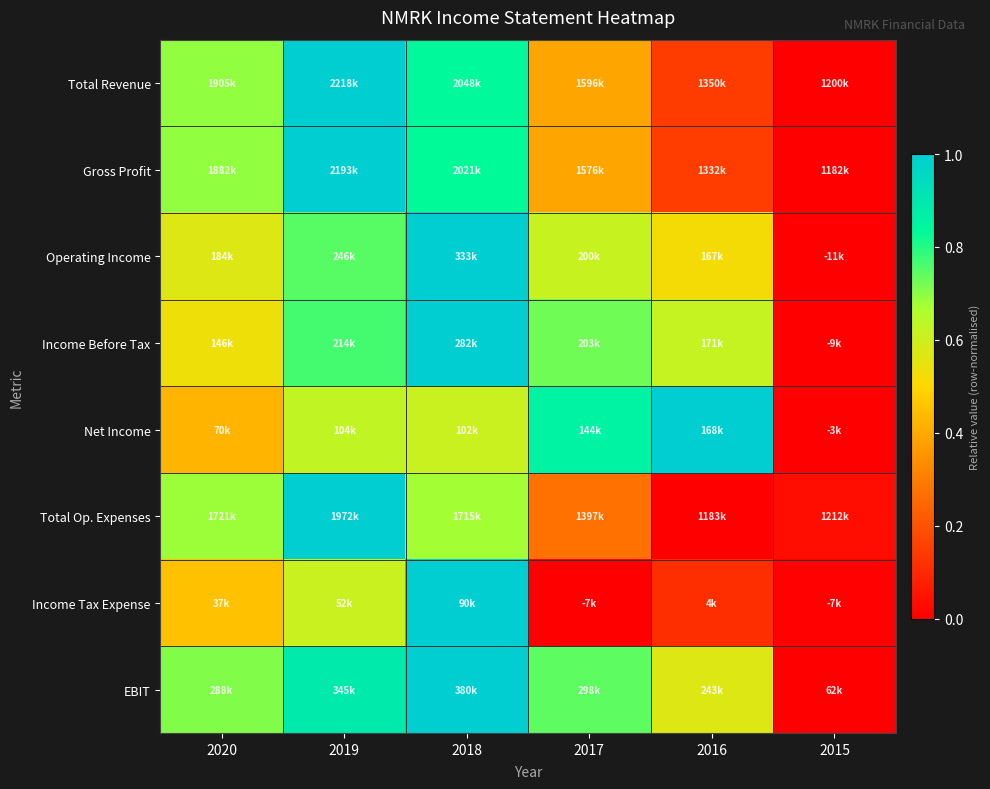

Reading right to left, what are all the values shown in this chart?

Total Revenue: 2015=0.0	2016=0.1	2017=0.4	2018=0.8	2019=1.0	2020=0.7
Gross Profit: 2015=0.0	2016=0.1	2017=0.4	2018=0.8	2019=1.0	2020=0.7
Operating Income: 2015=0.0	2016=0.5	2017=0.6	2018=1.0	2019=0.7	2020=0.6
Income Before Tax: 2015=0.0	2016=0.6	2017=0.7	2018=1.0	2019=0.8	2020=0.5
Net Income: 2015=0.0	2016=1.0	2017=0.9	2018=0.6	2019=0.6	2020=0.4
Total Op. Expenses: 2015=0.0	2016=0.0	2017=0.3	2018=0.7	2019=1.0	2020=0.7
Income Tax Expense: 2015=0.0	2016=0.1	2017=0.0	2018=1.0	2019=0.6	2020=0.5
EBIT: 2015=0.0	2016=0.6	2017=0.7	2018=1.0	2019=0.9	2020=0.7